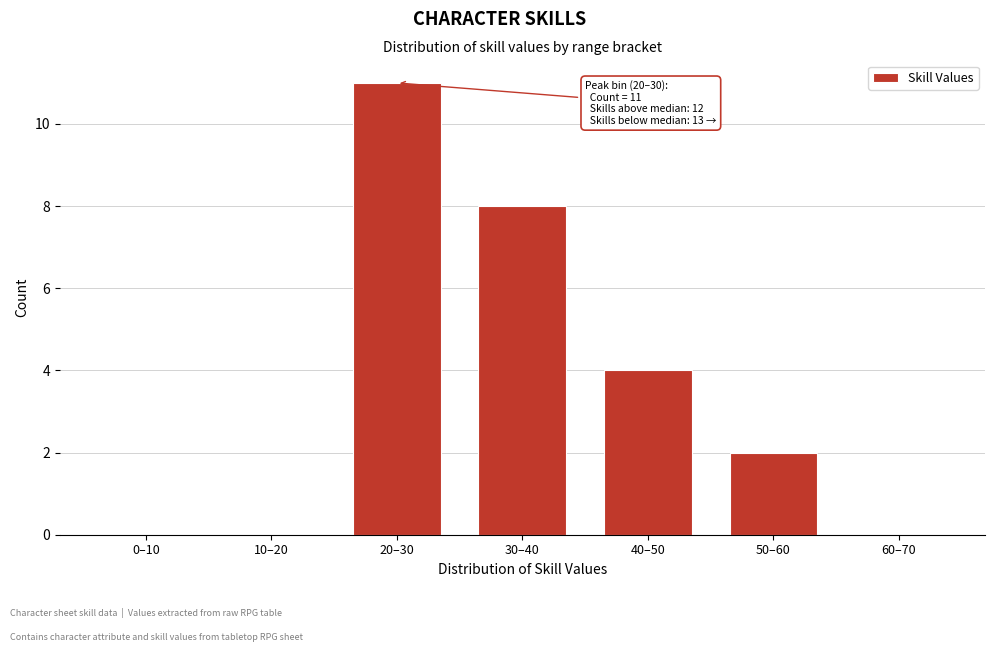

Reading left to right, list all the values displayed in this chart.

0–10=0	10–20=0	20–30=11	30–40=8	40–50=4	50–60=2	60–70=0